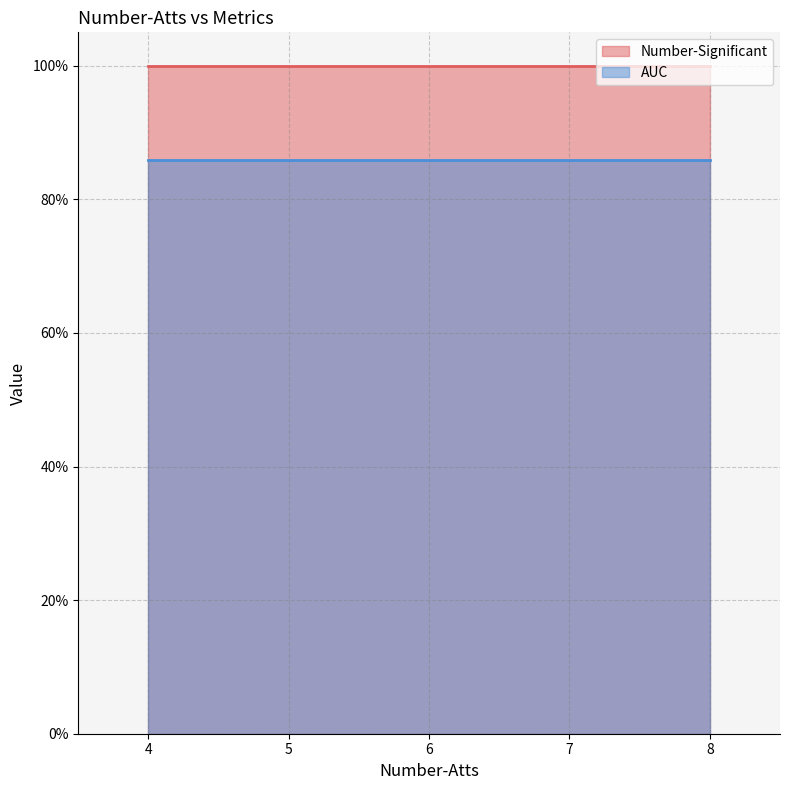

What is the minimum value for AUC?

0.9